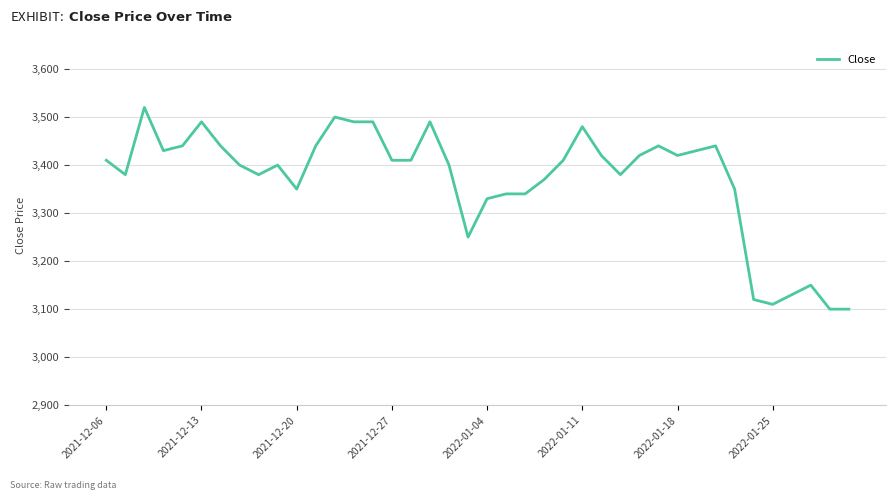

What is the minimum value shown in the chart?

3100